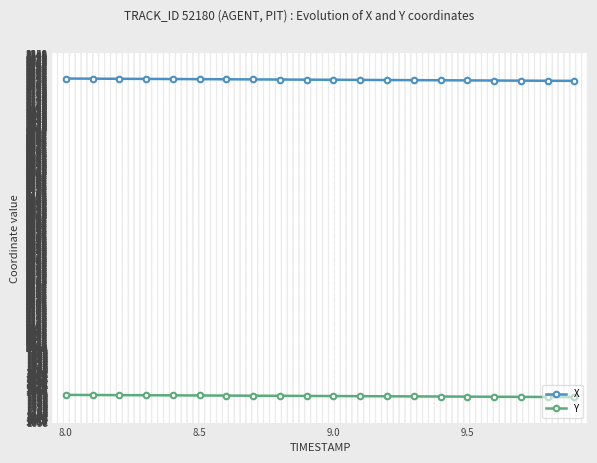

What is the sum of all Y values?

35576.3